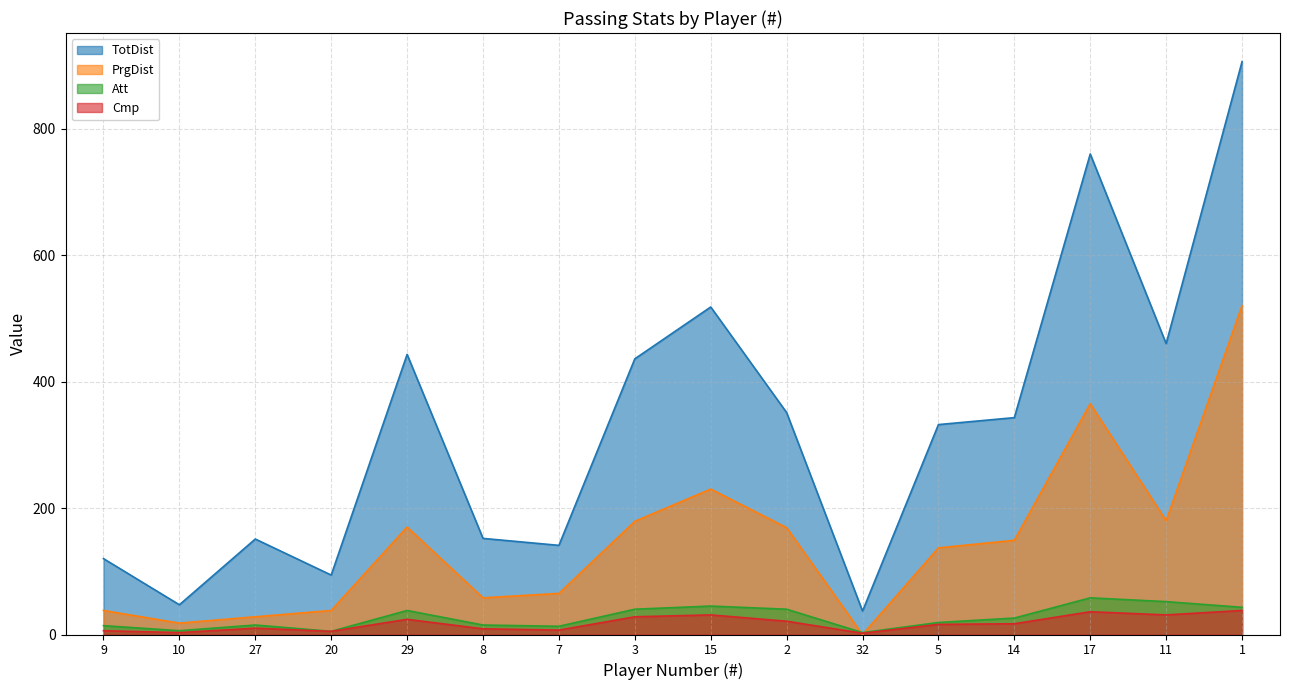

What is the total value across all series at 10?

74